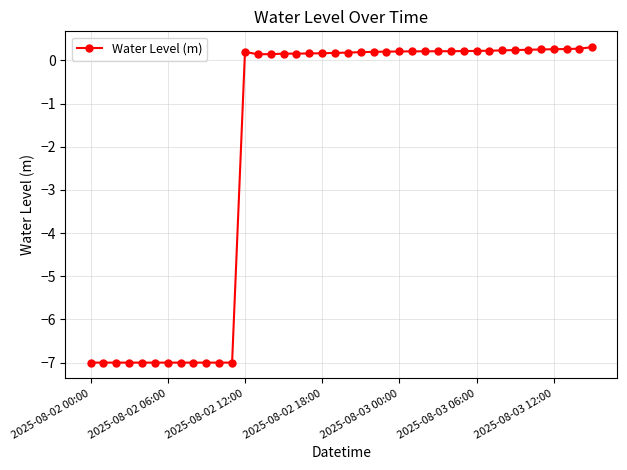

What is the minimum value shown in the chart?

-7.0